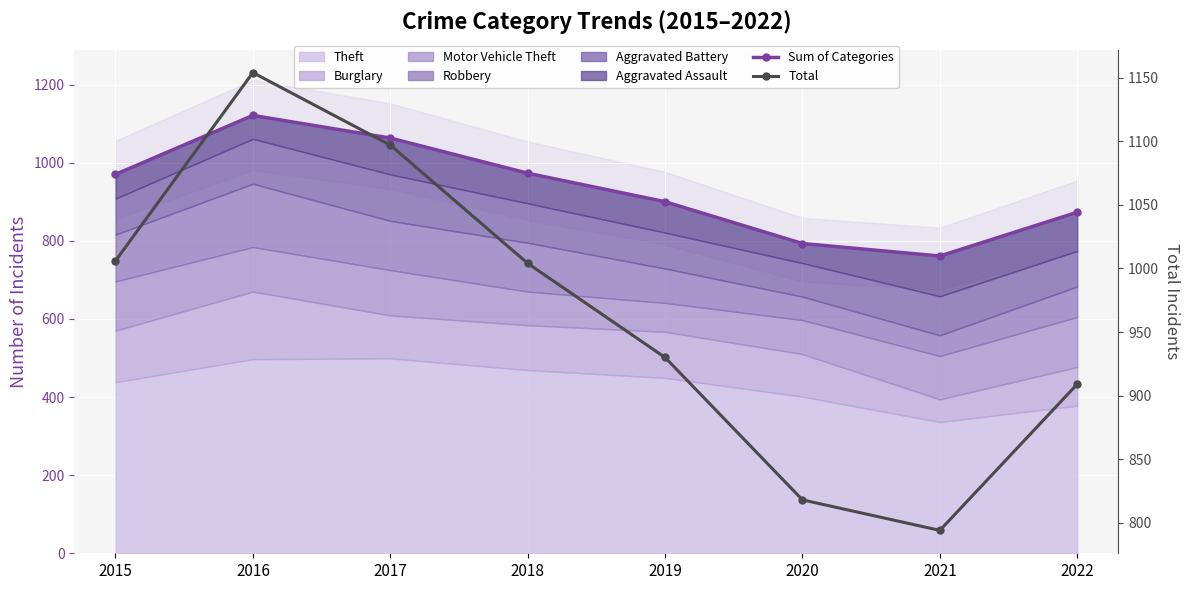

How many data points in Sum of Categories are above 970?

3